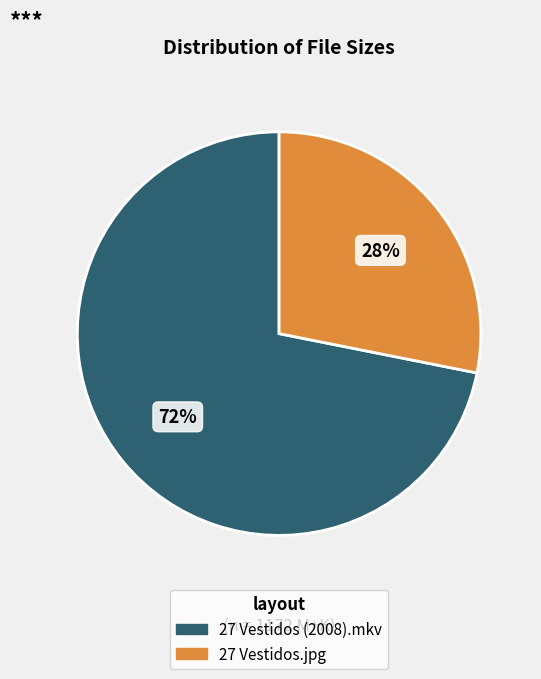

Between 27 Vestidos.jpg and 27 Vestidos (2008).mkv, which is larger?

27 Vestidos (2008).mkv